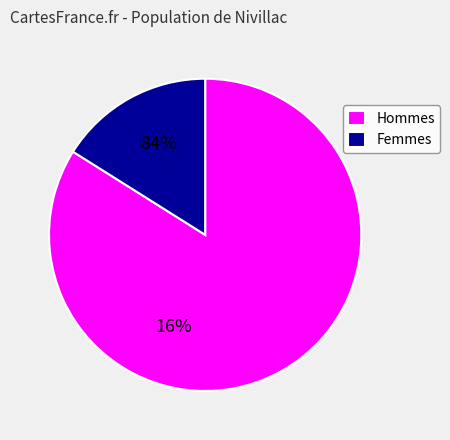

Which category has the smallest portion of the pie?

Femmes